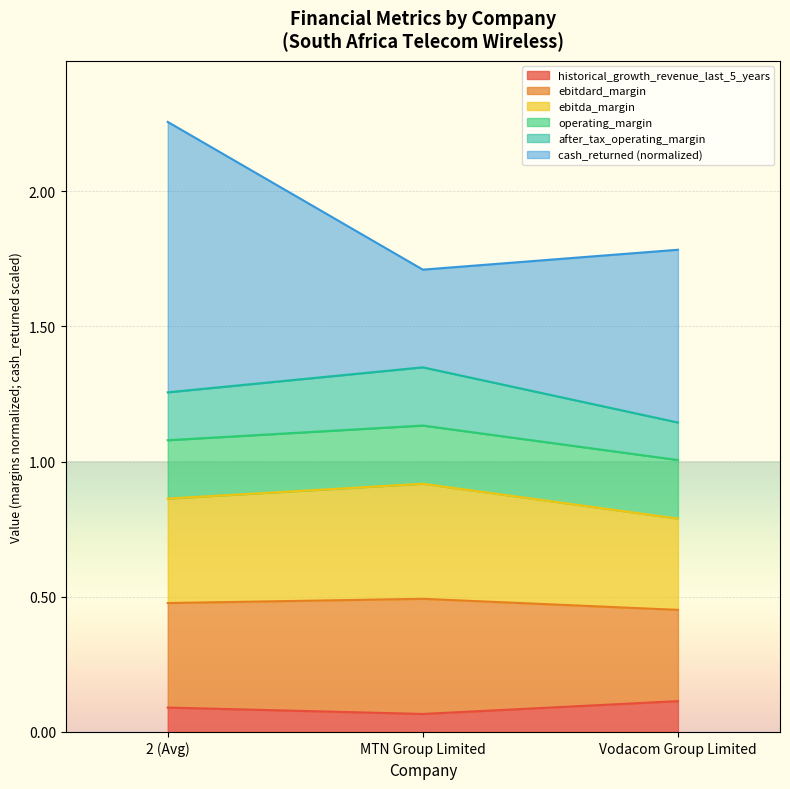

What is the smallest value displayed?

0.1